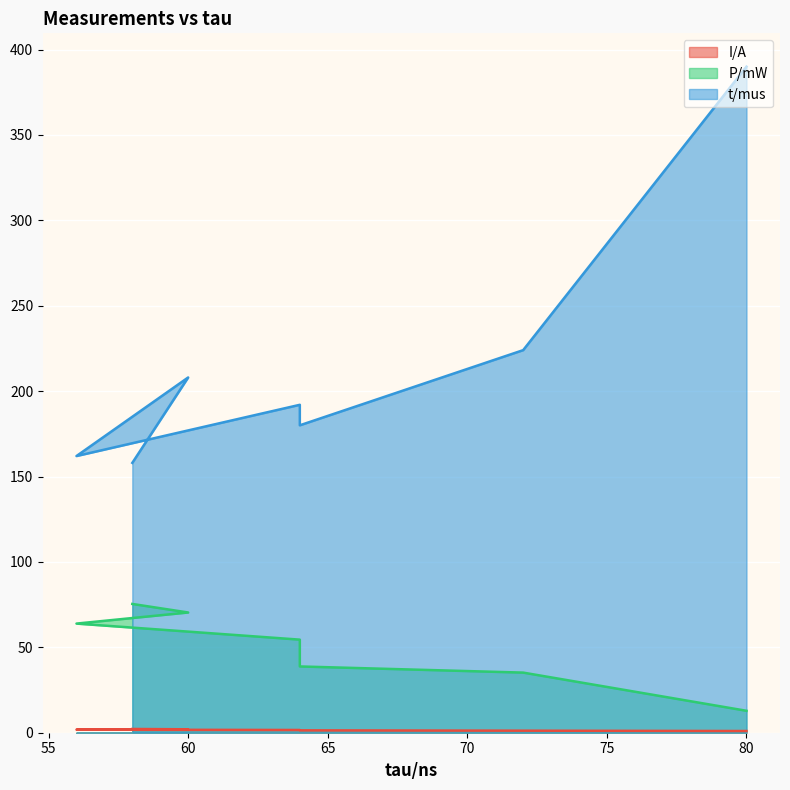

The P/mW series shows 122.2 at 58. True or false?

False